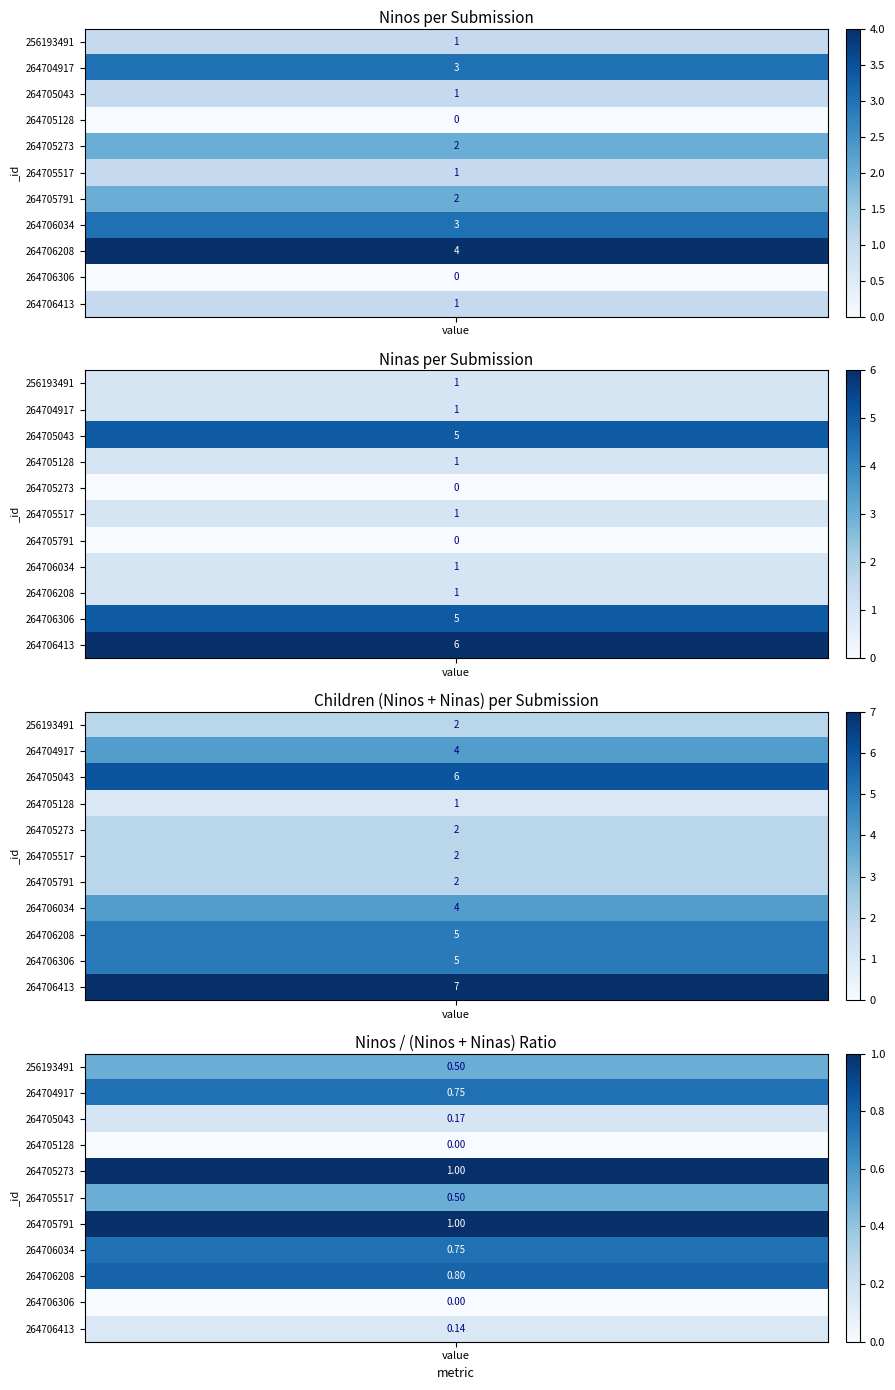

At how many categories does at least one series exceed 1?

1